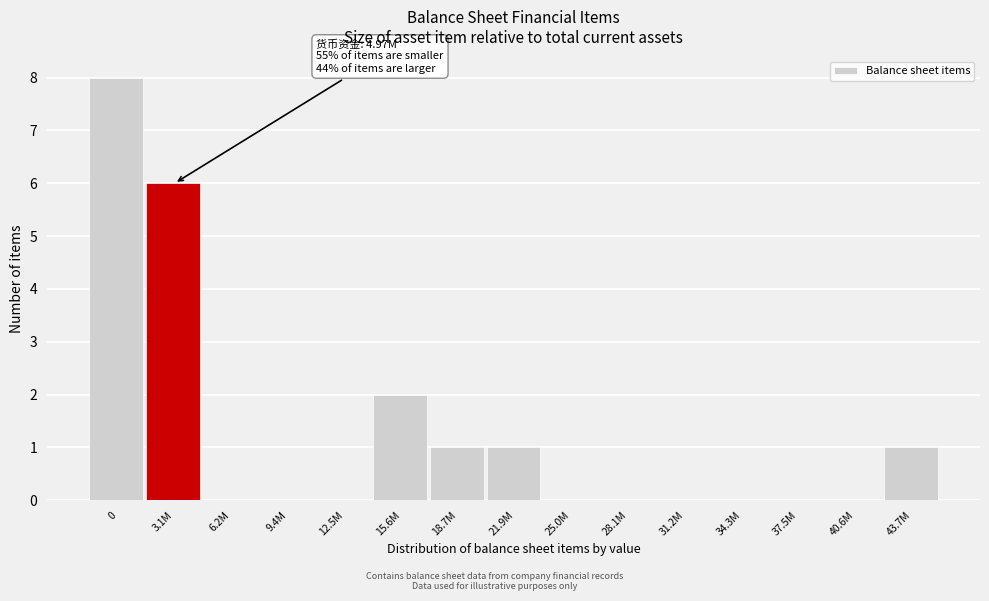

Reading right to left, what are all the values shown in this chart?

43.7M=1	40.6M=0	37.5M=0	34.3M=0	31.2M=0	28.1M=0	25.0M=0	21.9M=1	18.7M=1	15.6M=2	12.5M=0	9.4M=0	6.2M=0	3.1M=6	0=8